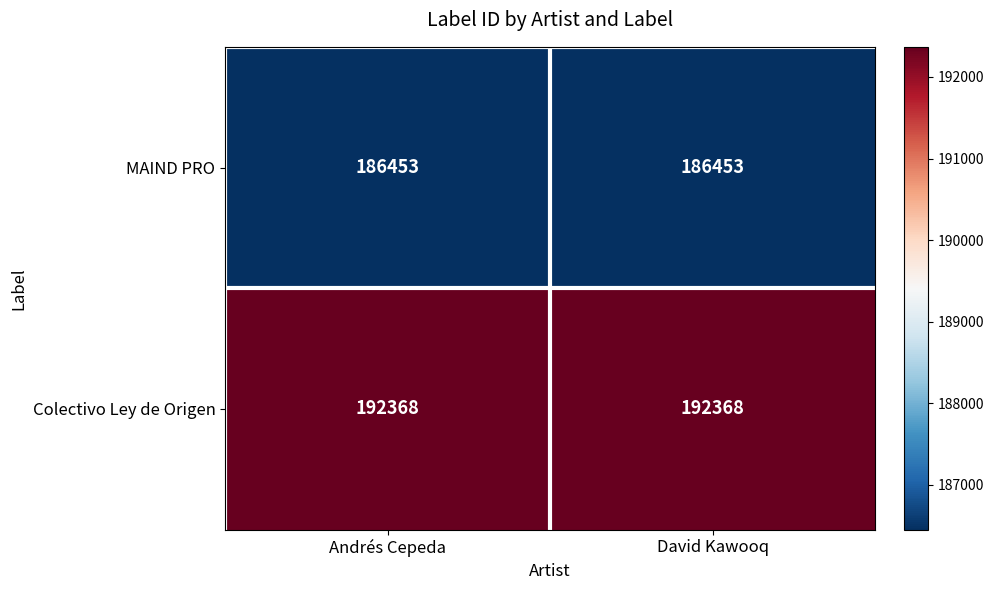

True or false: Colectivo Ley de Origen has a value of 192368 at Andrés Cepeda.

True